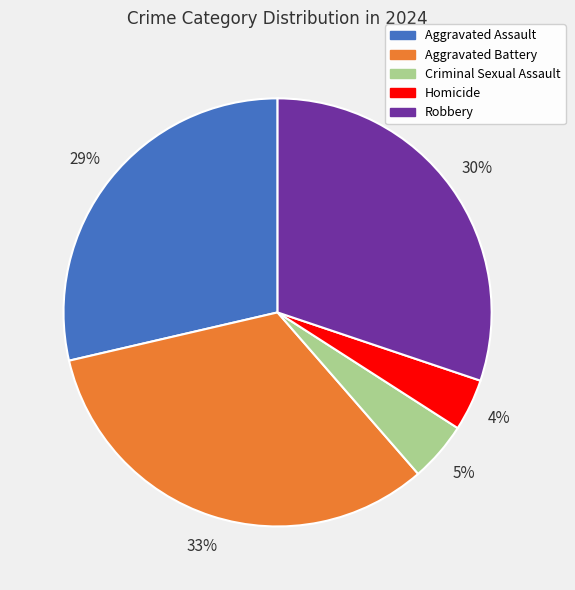

How many slices are in this pie chart?

5